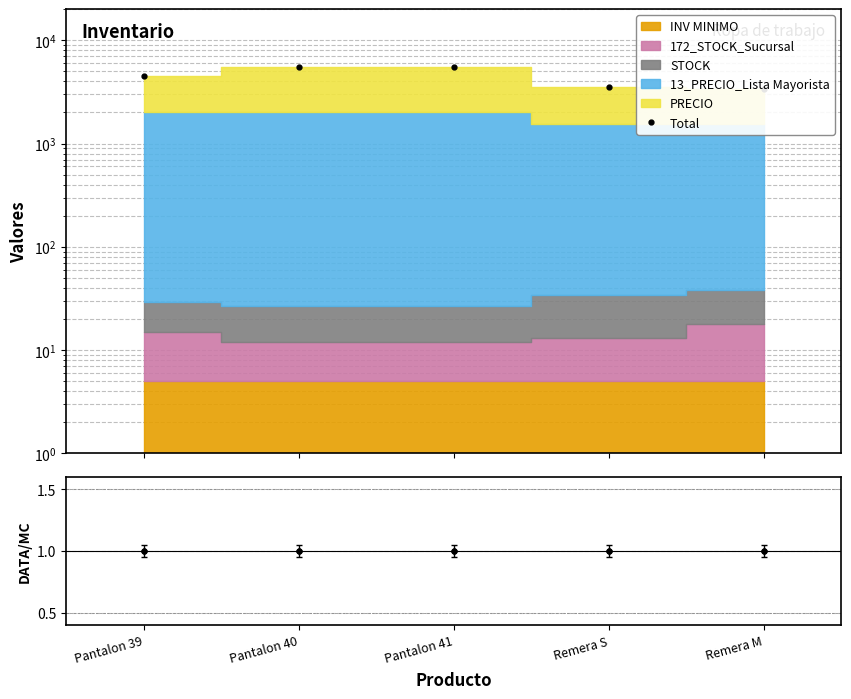

Reading left to right, what are all the values shown in this chart?

Total: Pantalon 39=4529	Pantalon 40=5527	Pantalon 41=5527	Remera S=3534	Remera M=3338
Ratio: Pantalon 39=1	Pantalon 40=1	Pantalon 41=1	Remera S=1	Remera M=1